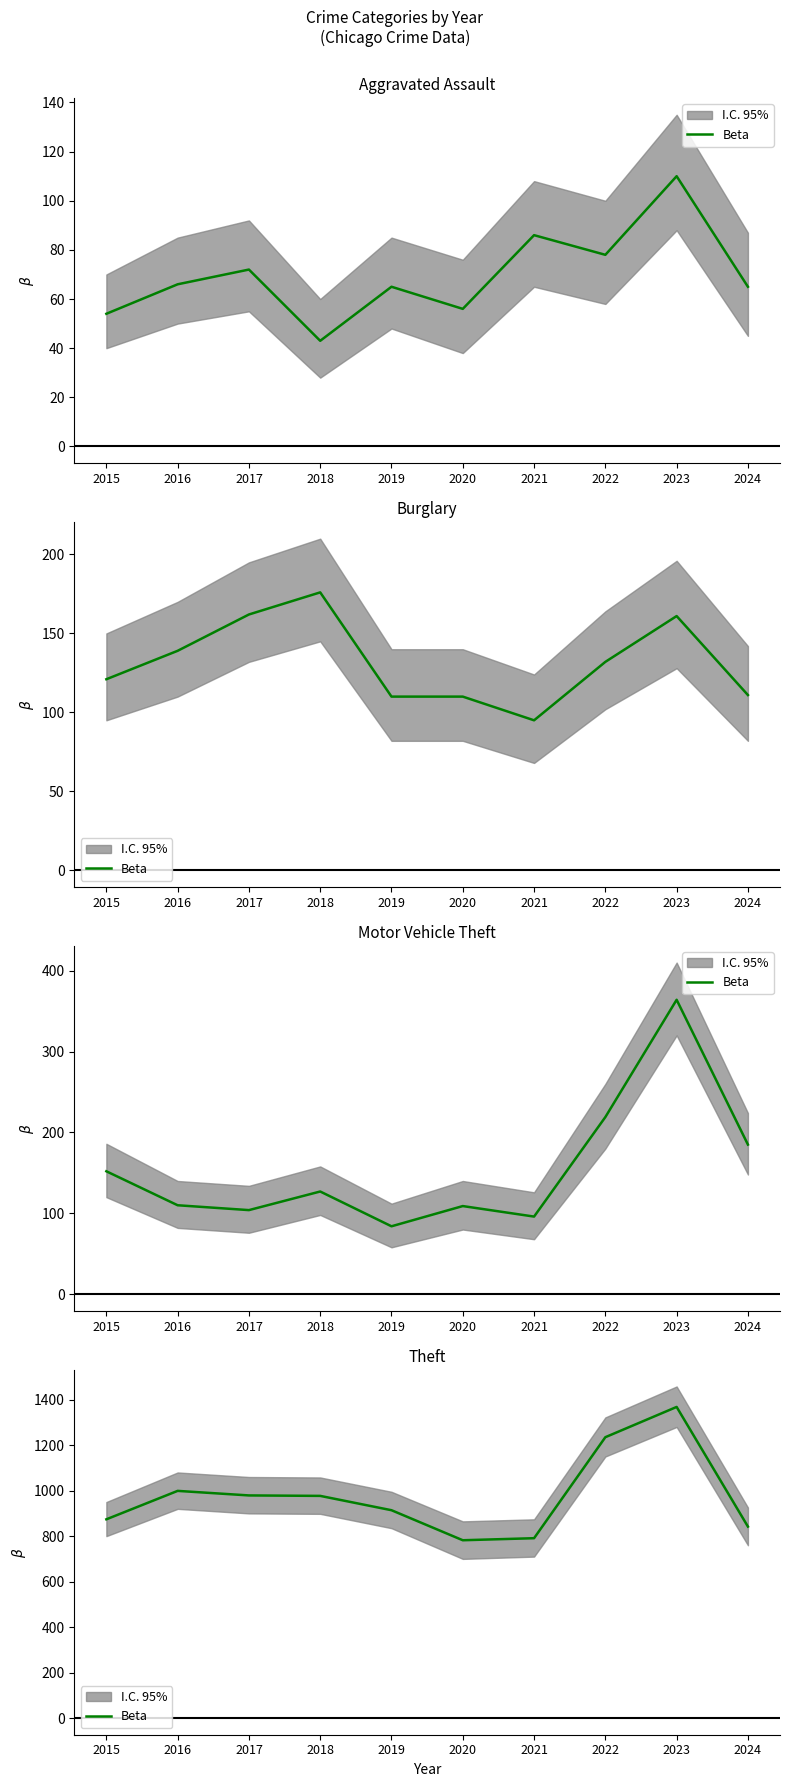

Which category has the highest value across all series?

2023